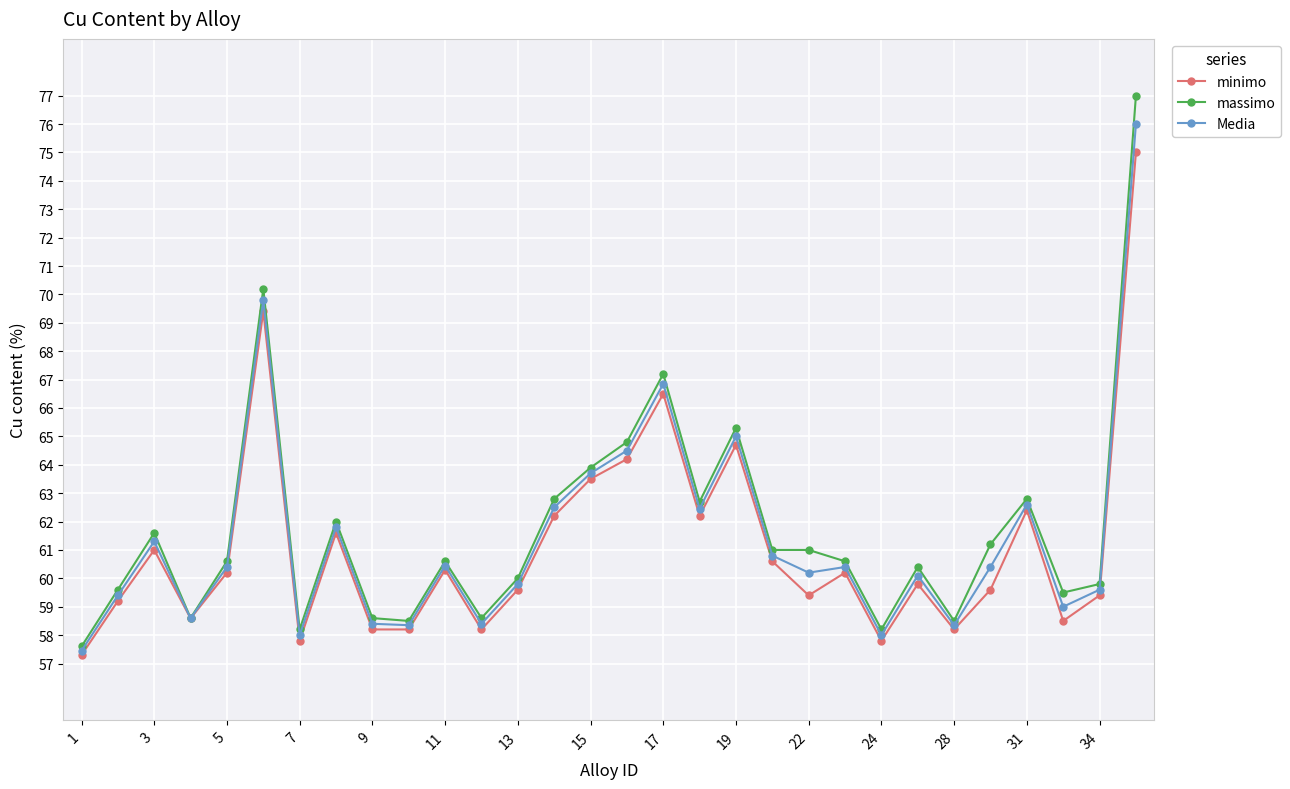

What is the value of the minimo point at the 24th from the left?

59.8